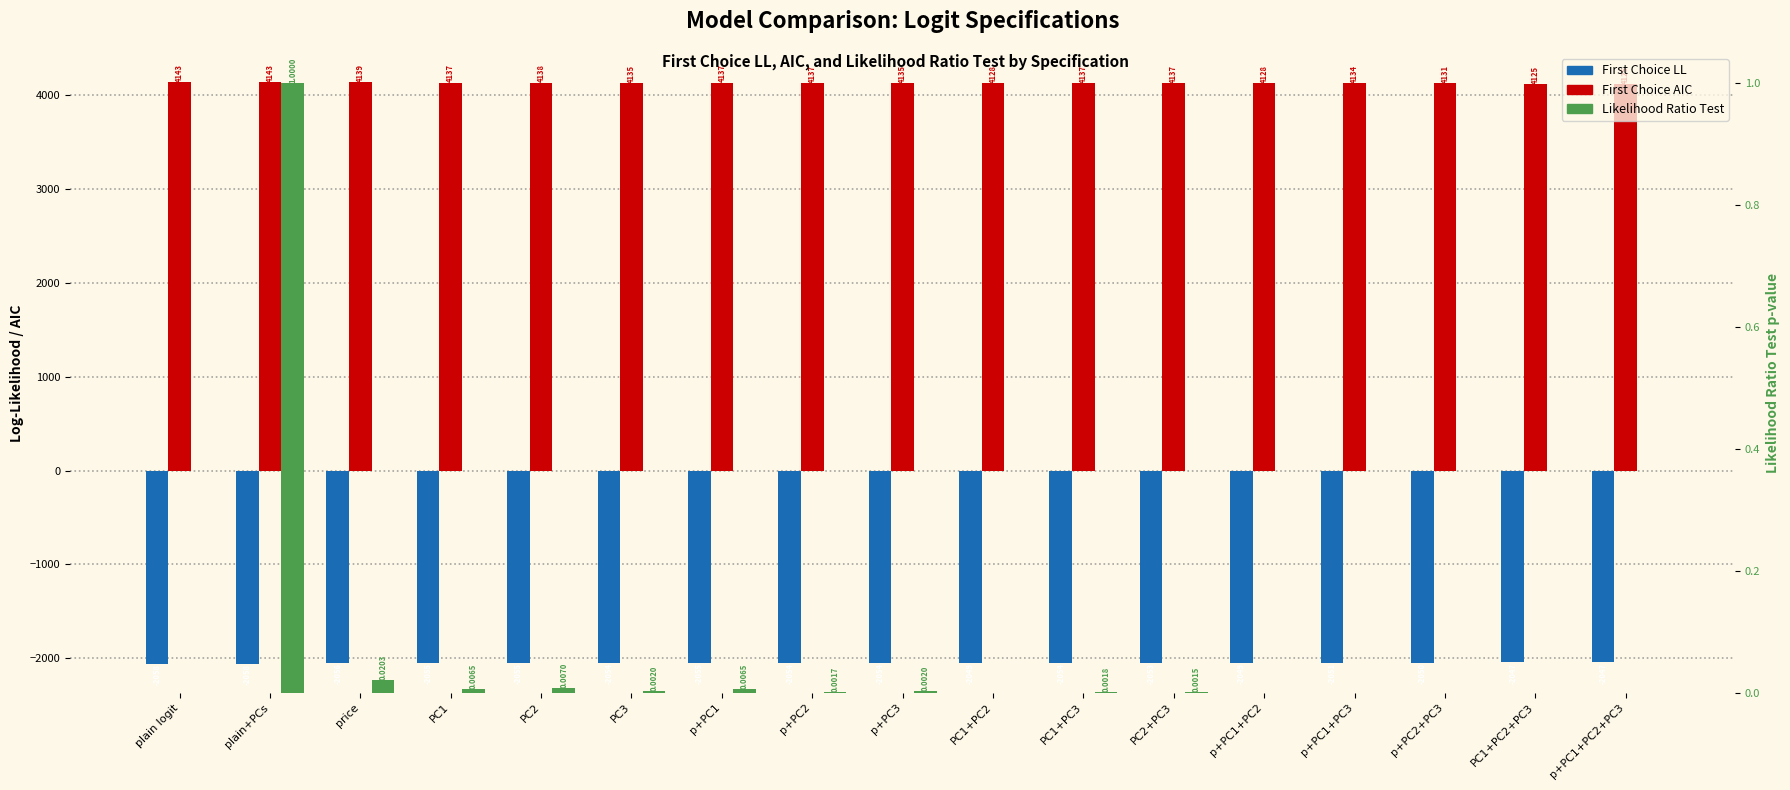

At which label is First Choice AIC closest to 4133?

p+PC1+PC3